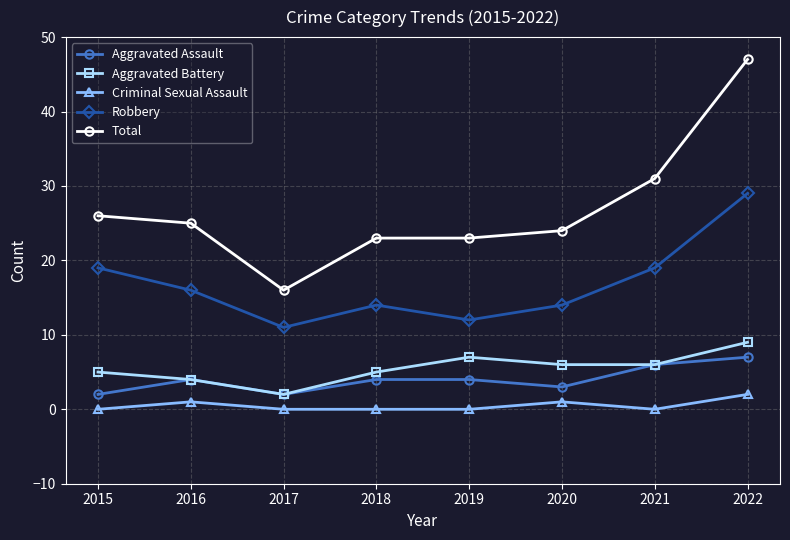

Rank the series by their maximum value, from highest to lowest.

Total, Robbery, Aggravated Battery, Aggravated Assault, Criminal Sexual Assault